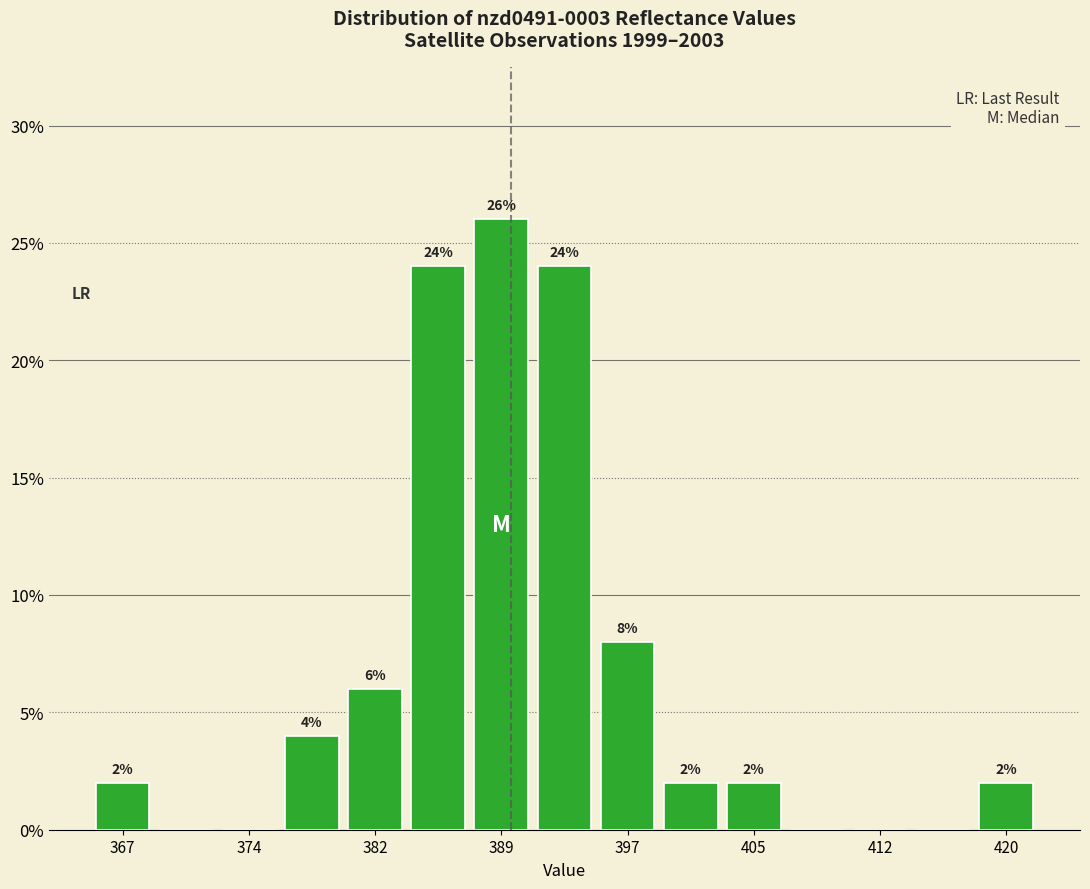

Around what value on the x-axis is the tallest bar? Give the approximate position of its centre, as read against the axis.

389